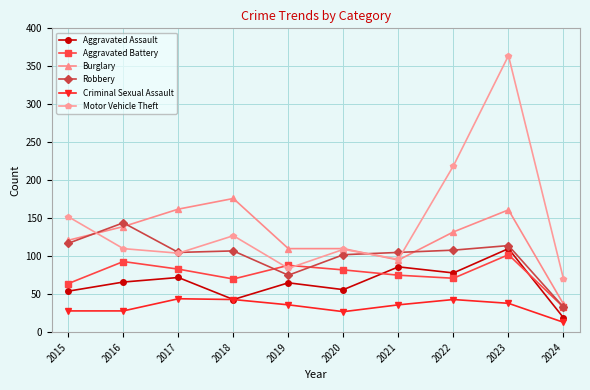

Read the Robbery value at 2016, to the nearest 5.

145